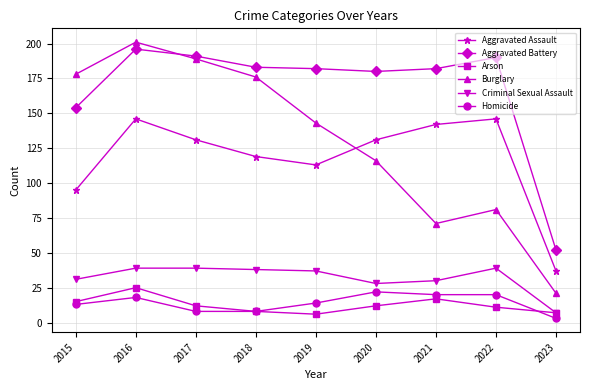

True or false: Aggravated Assault and Criminal Sexual Assault cross at least once.

False